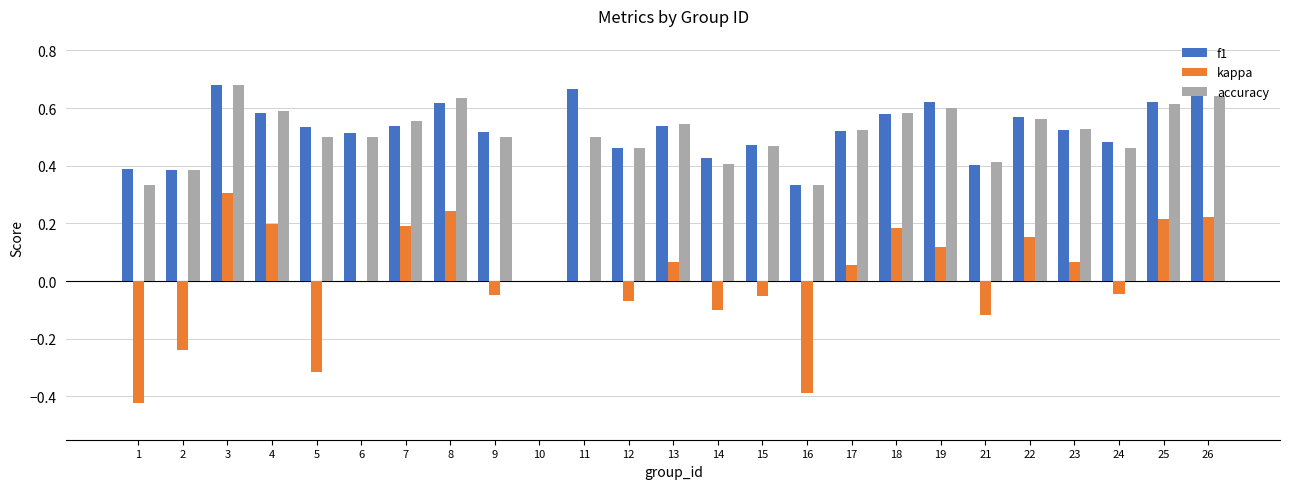

The kappa series shows -0.4 at 16. True or false?

True